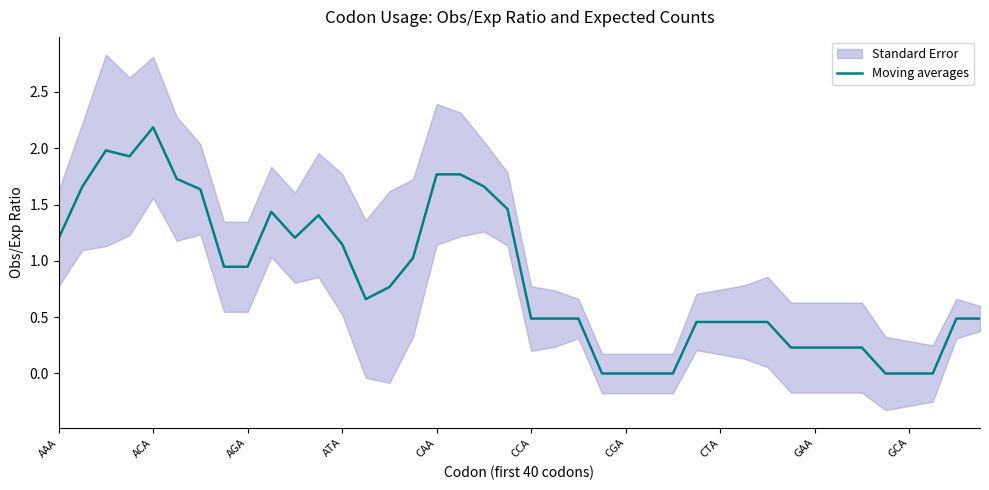

Which category has the highest value in the Moving averages series?

ACA